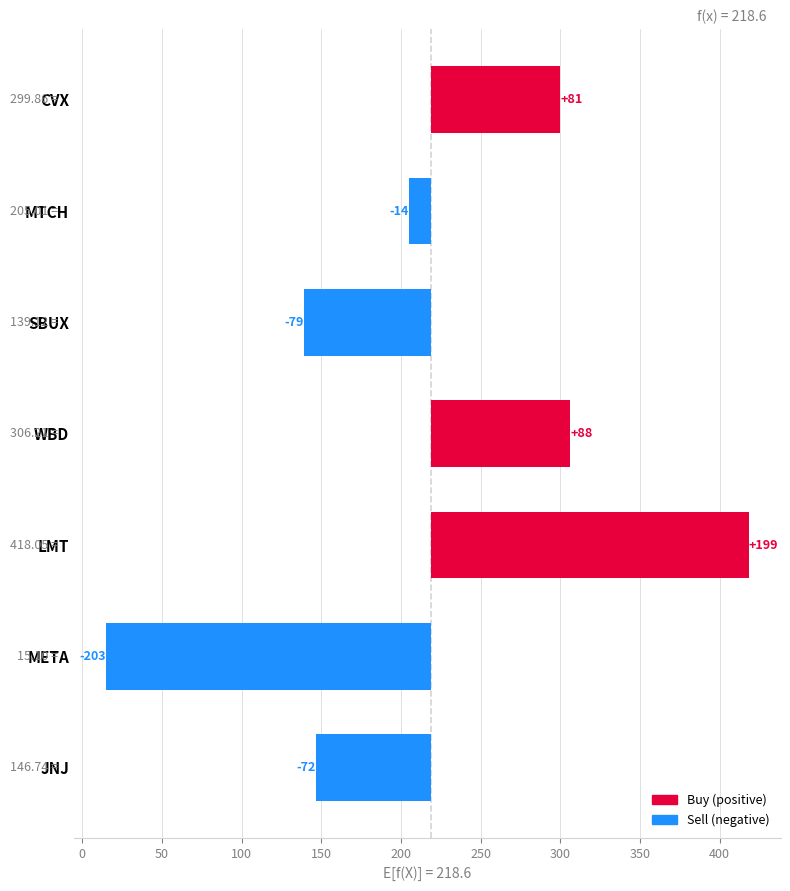

Which category has the highest value across all series?

LMT